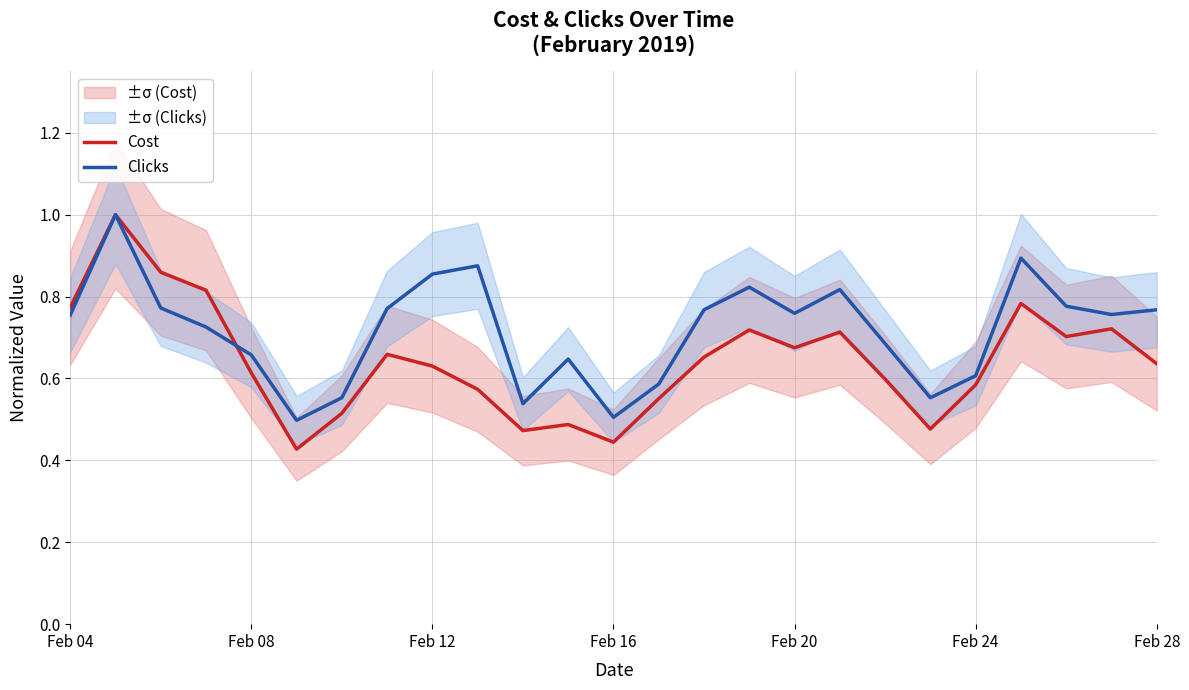

What is the difference between the second highest and minimum values in the Cost series?

0.4